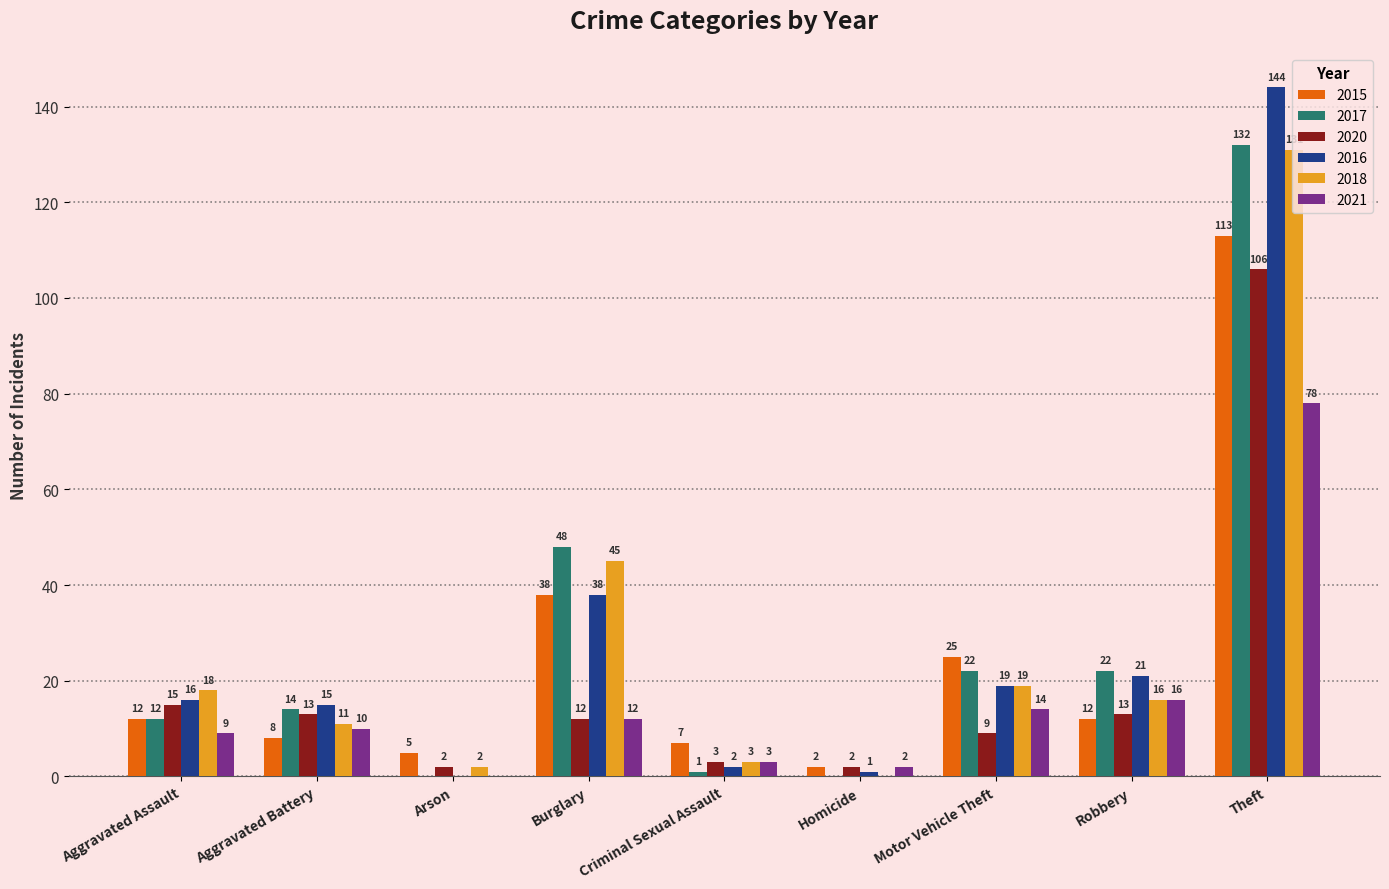

Which series changed the most between Arson and Motor Vehicle Theft?

2017